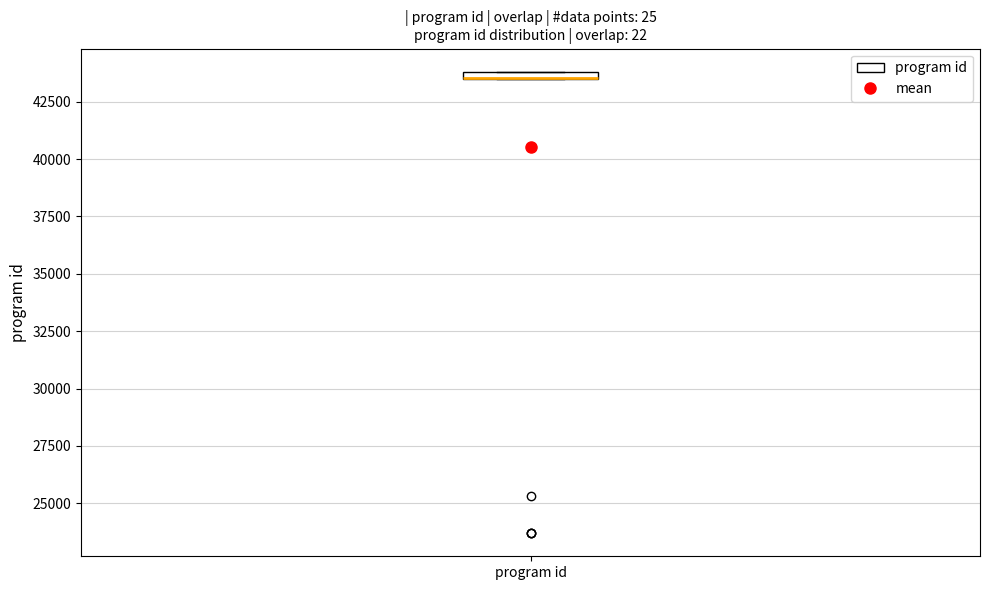

Where is the lower edge of the box for program id on the y-axis? The values are not printed on the chart, so give them approximately, as read against the axis.

43500